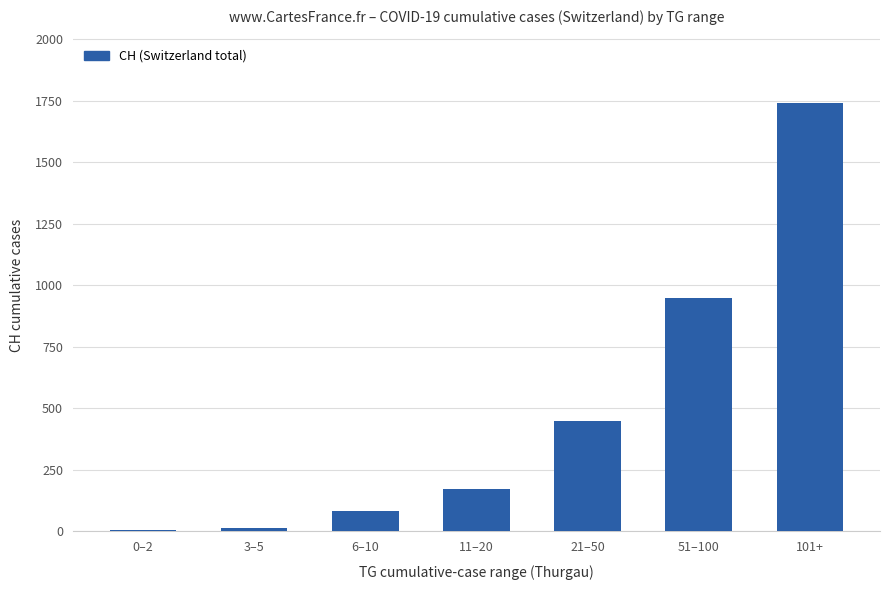

What is the difference between the values at 6–10 and 3–5?

68